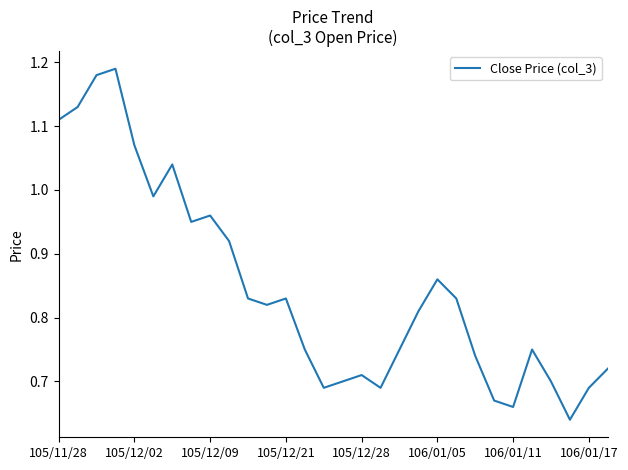

How many lines are shown in the chart?

1